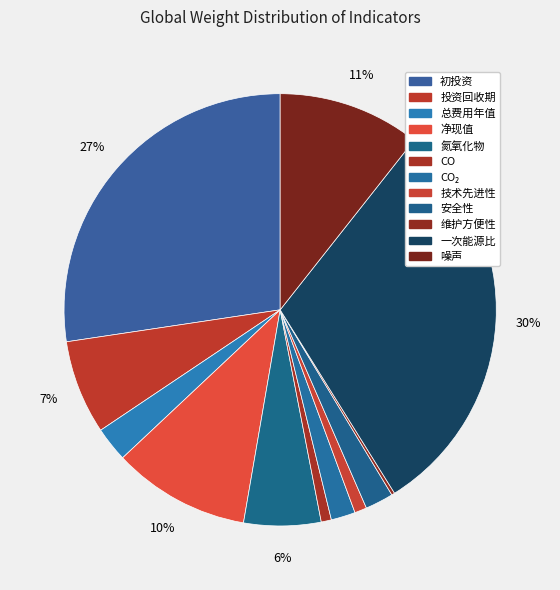

What percentage is the 安全性 slice, to the nearest percent?

2%